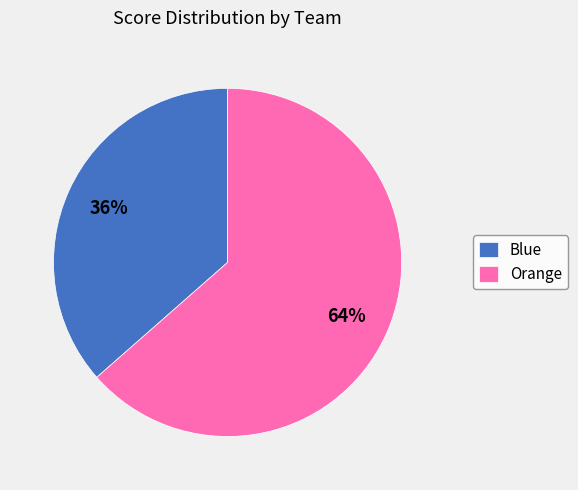

Is there a majority slice in this chart?

Yes